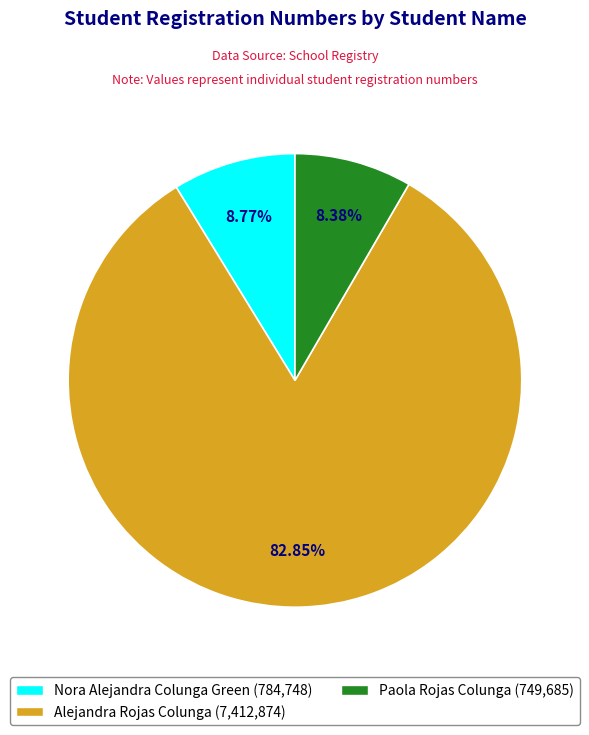

Is the sum of Alejandra Rojas Colunga (7,412,874) and Nora Alejandra Colunga Green (784,748) greater than half?

Yes